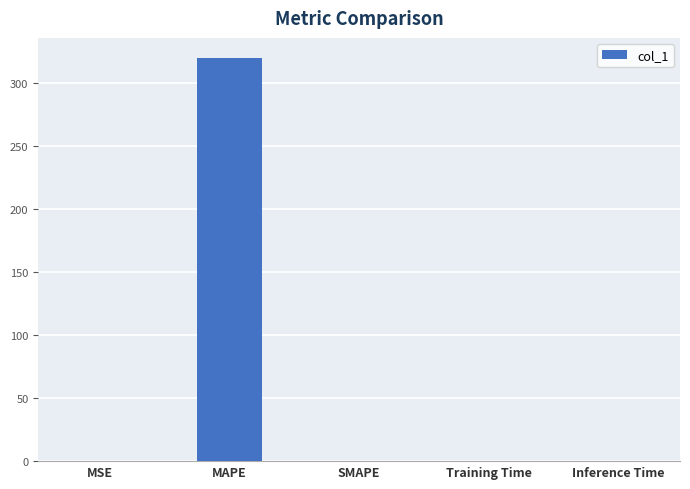

Does the chart contain stacked bars?

No